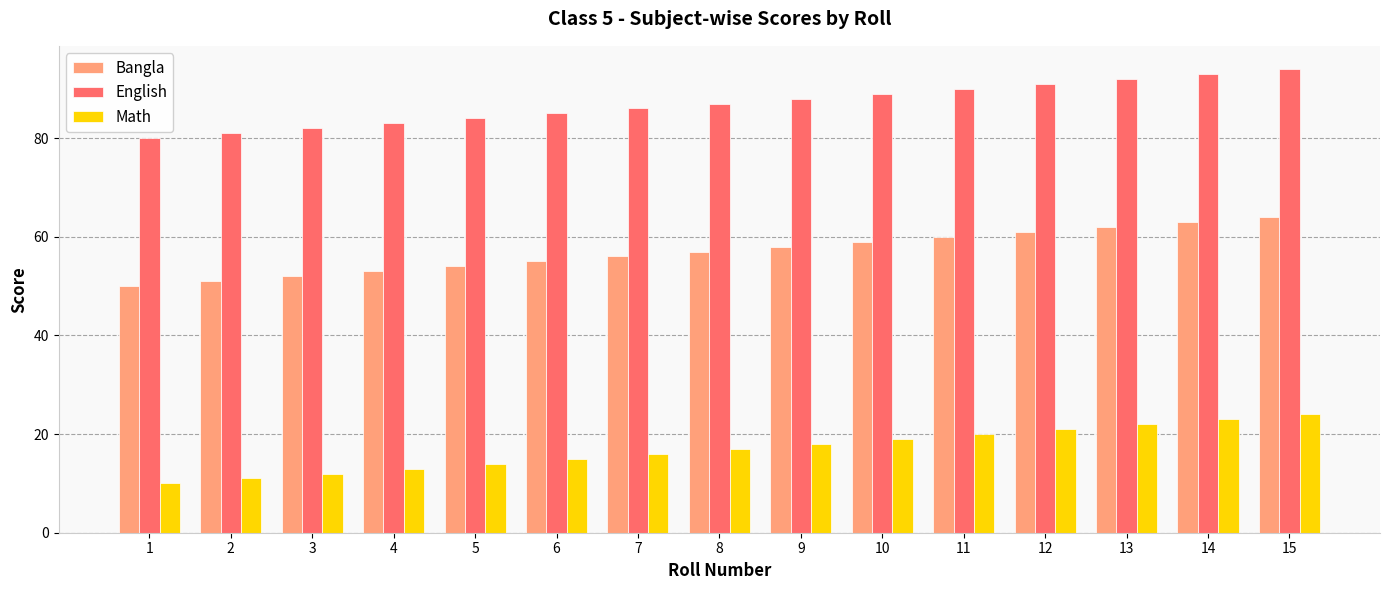

What is the value of the Bangla bar at the 10th from the left?

59